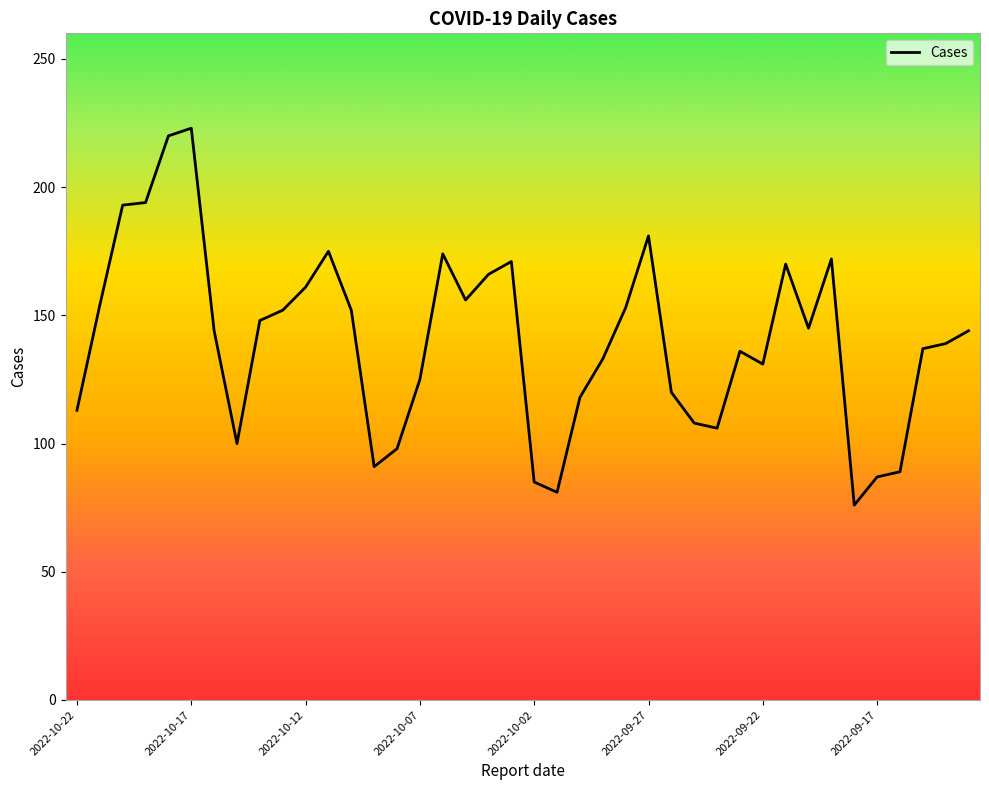

True or false: the data has more than 0 interior local peaks.

True